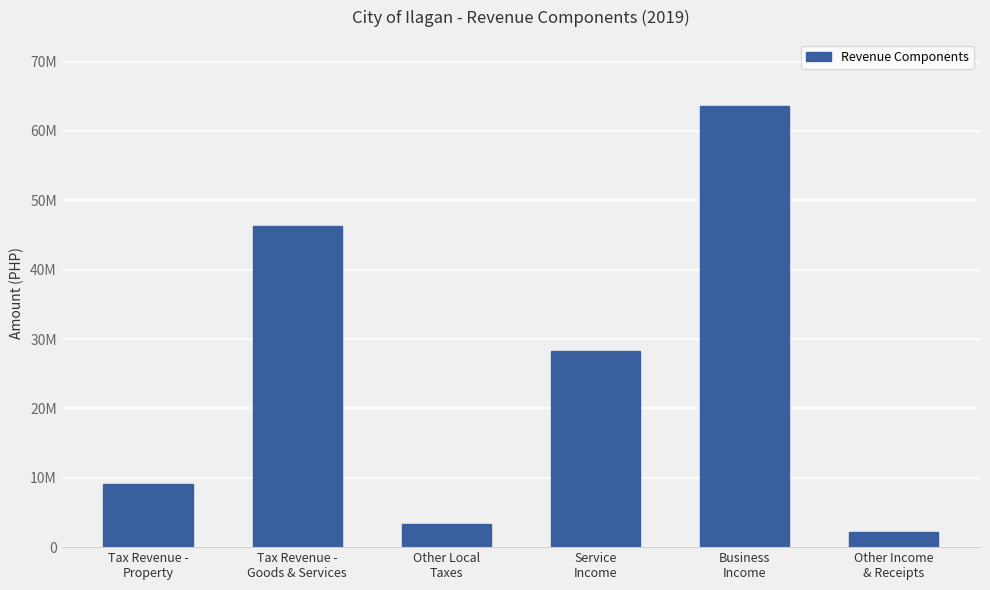

What is the value of the 5th bar from the left?

63592521.6